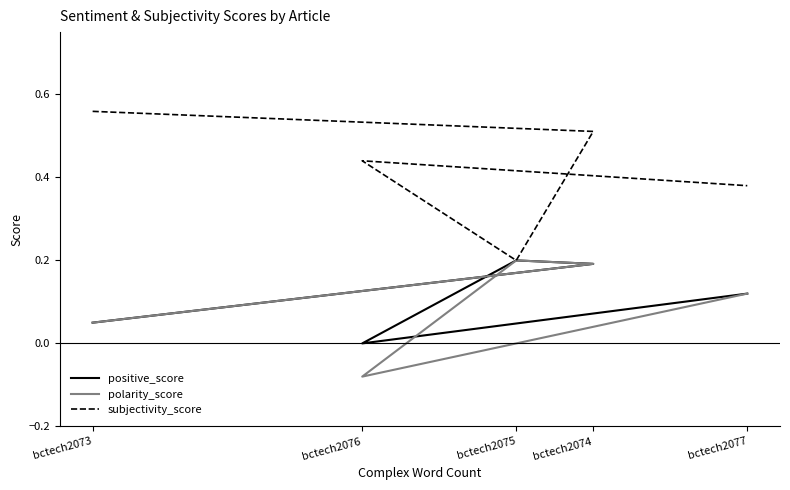

Where is the first local minimum for positive_score?

bctech2076